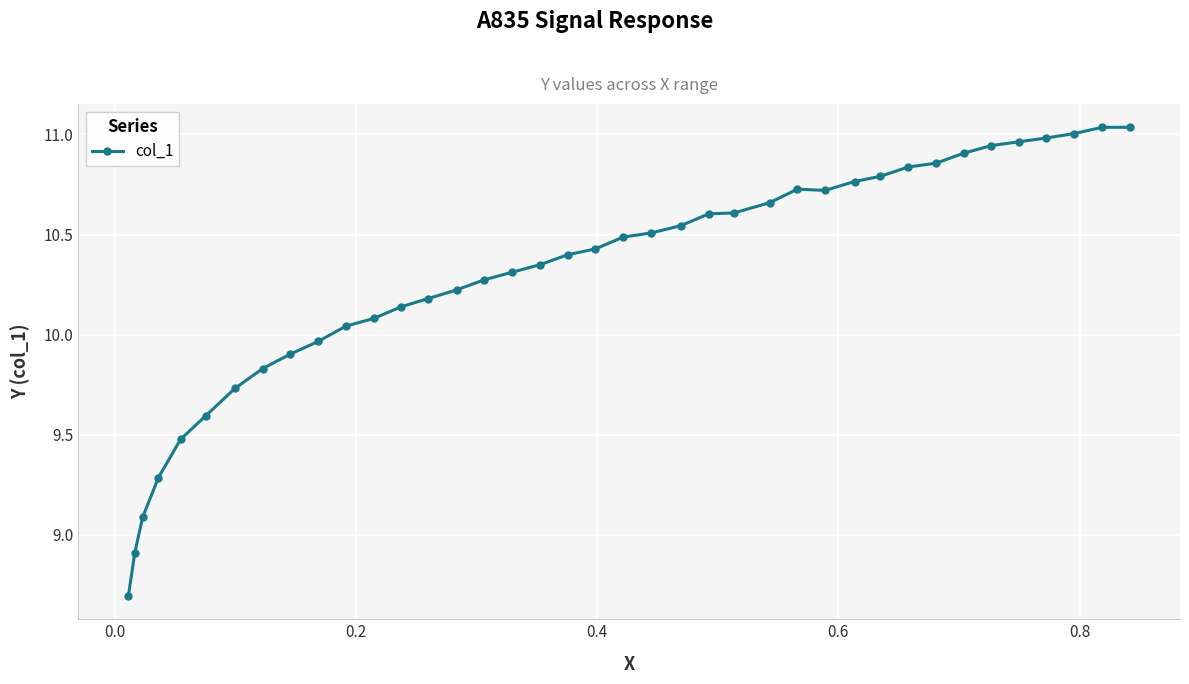

What is the sum of all values?

401.9